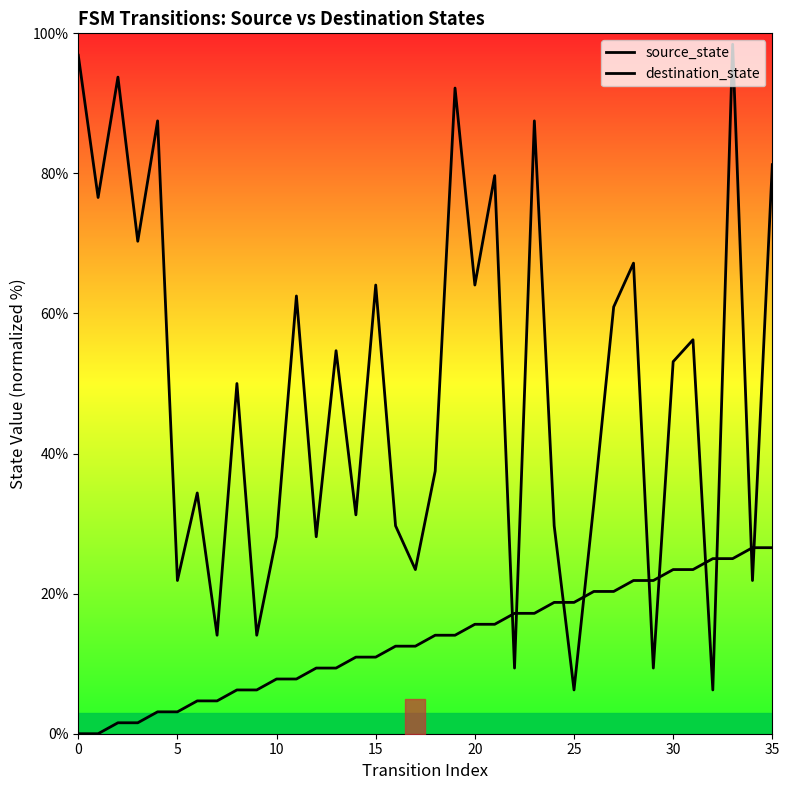

Between 14 and 19, which series saw the biggest shift?

destination_state